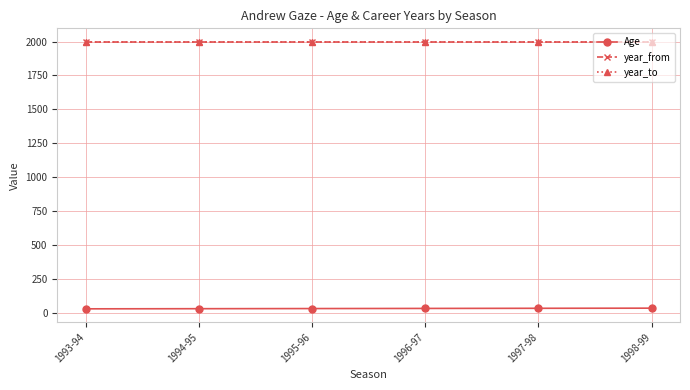

At how many categories does at least one series exceed 186?

6